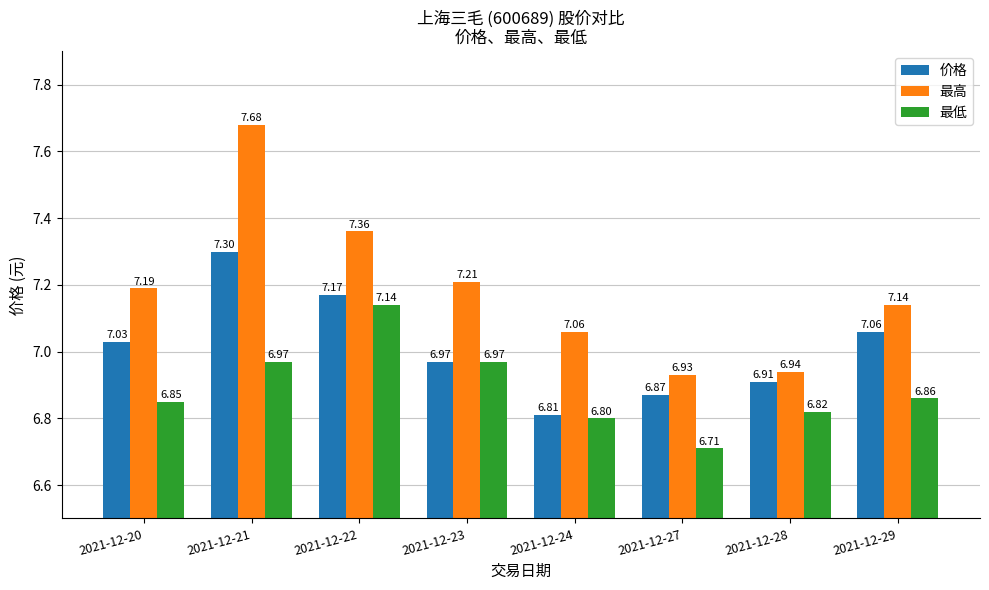

True or false: 价格 has a value of 7.0 at 2021-12-20.

True